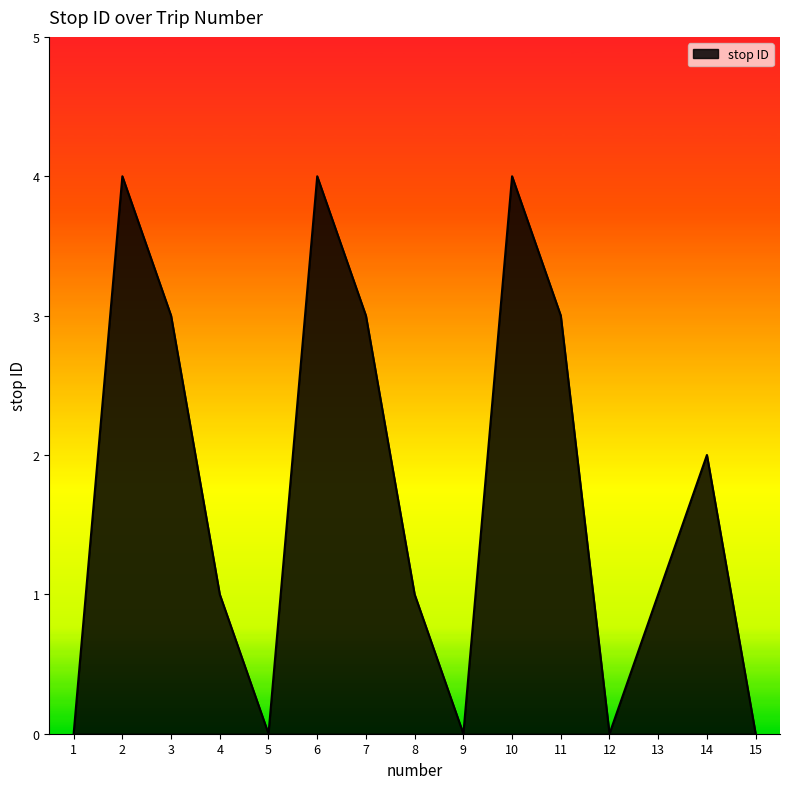

Is it true that the value at 3 is 3?

True